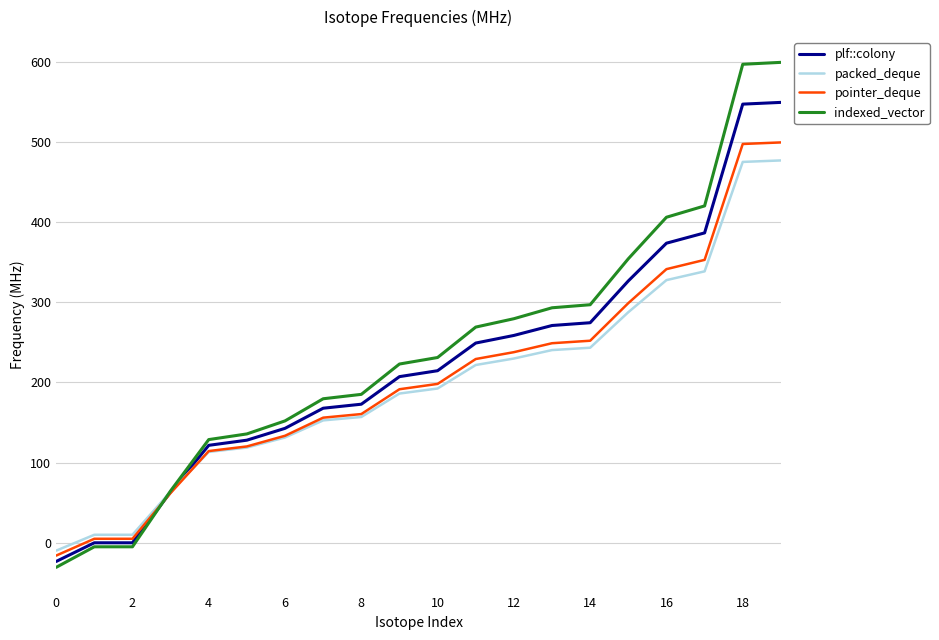

At how many categories does at least one series exceed 566?

2